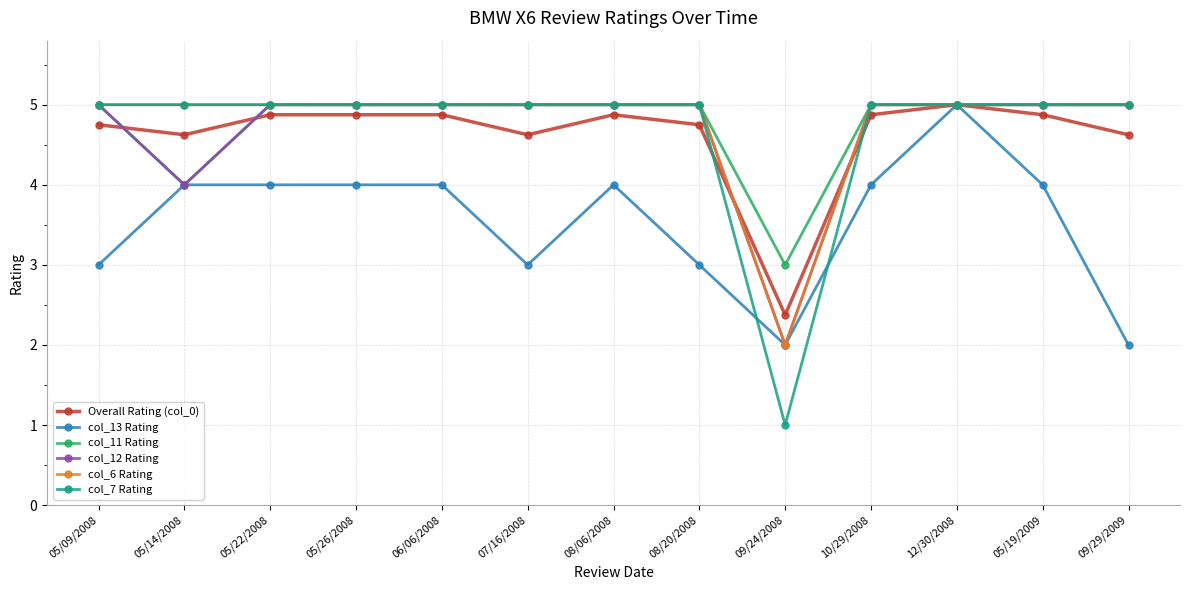

Which category has the lowest value across all series?

09/24/2008